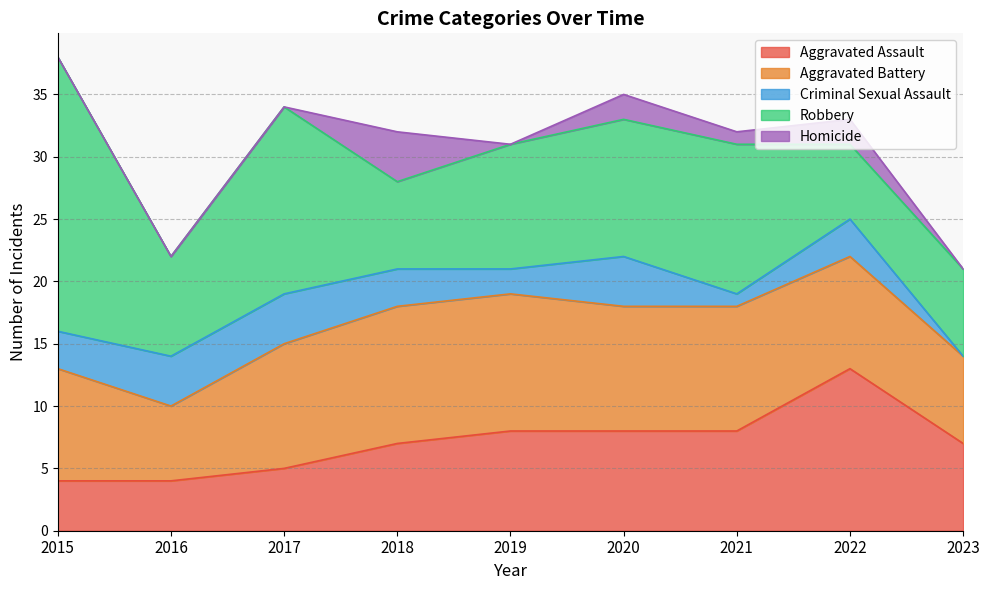

Reading right to left, transcribe all the data shown in this chart.

Aggravated Assault: 7	13	8	8	8	7	5	4	4
Aggravated Battery: 7	9	10	10	11	11	10	6	9
Criminal Sexual Assault: 0	3	1	4	2	3	4	4	3
Robbery: 7	6	12	11	10	7	15	8	22
Homicide: 0	2	1	2	0	4	0	0	0